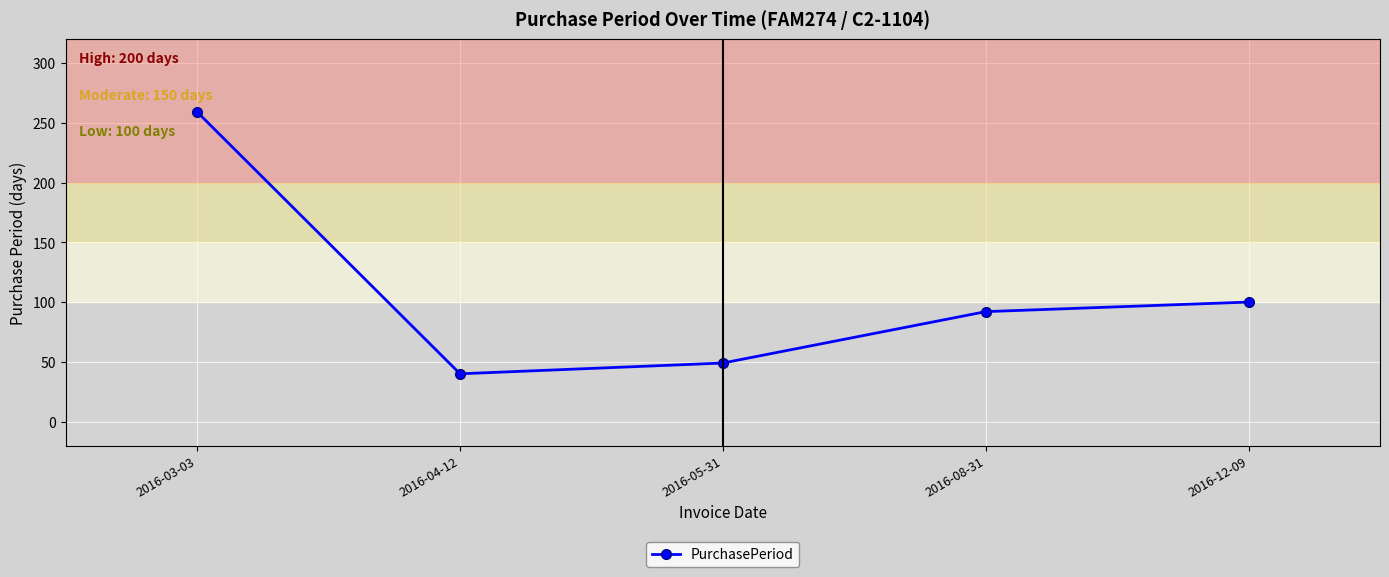

Read the value at 2016-05-31.

49